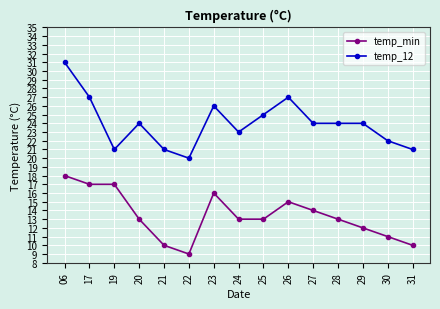

Count the number of data series in this chart.

2